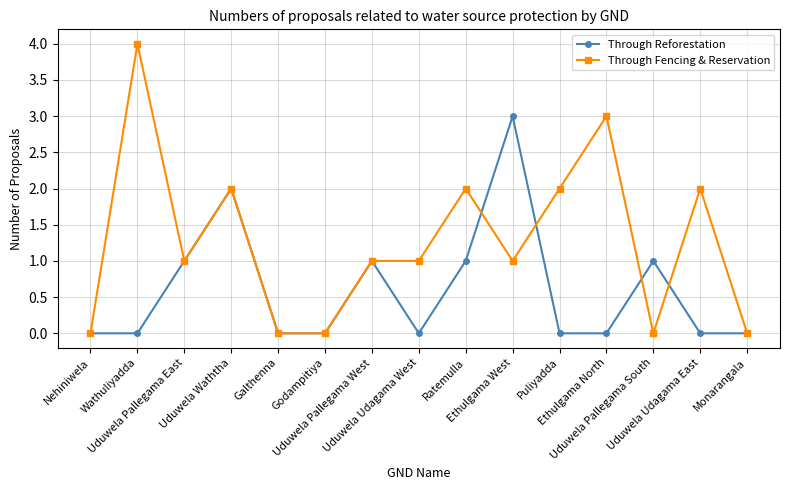

At which label does Through Fencing & Reservation first exceed 1?

Wathuliyadda